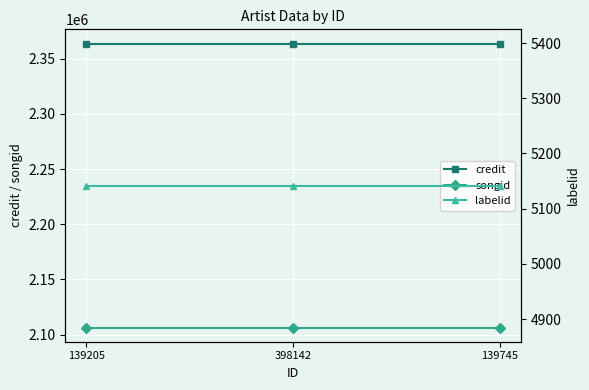

At how many categories does at least one series exceed 1320746?

3